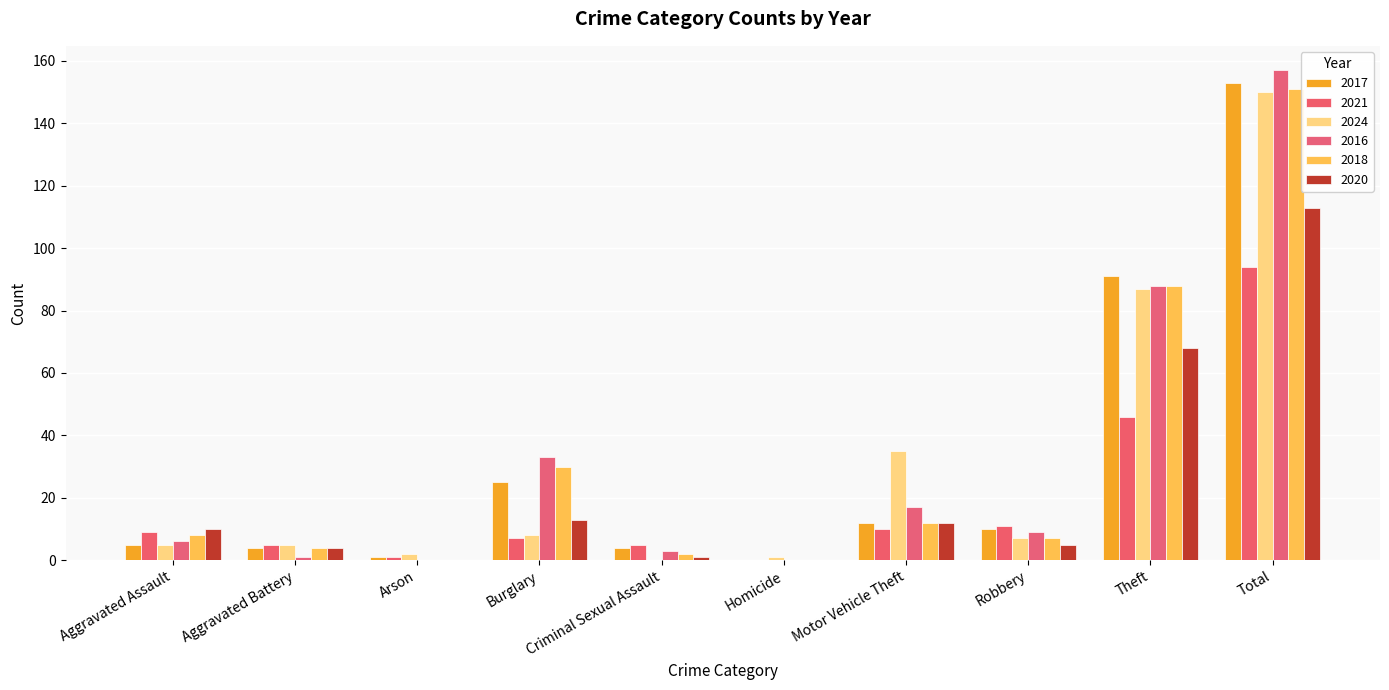

Which series has the widest spread of values?

2016